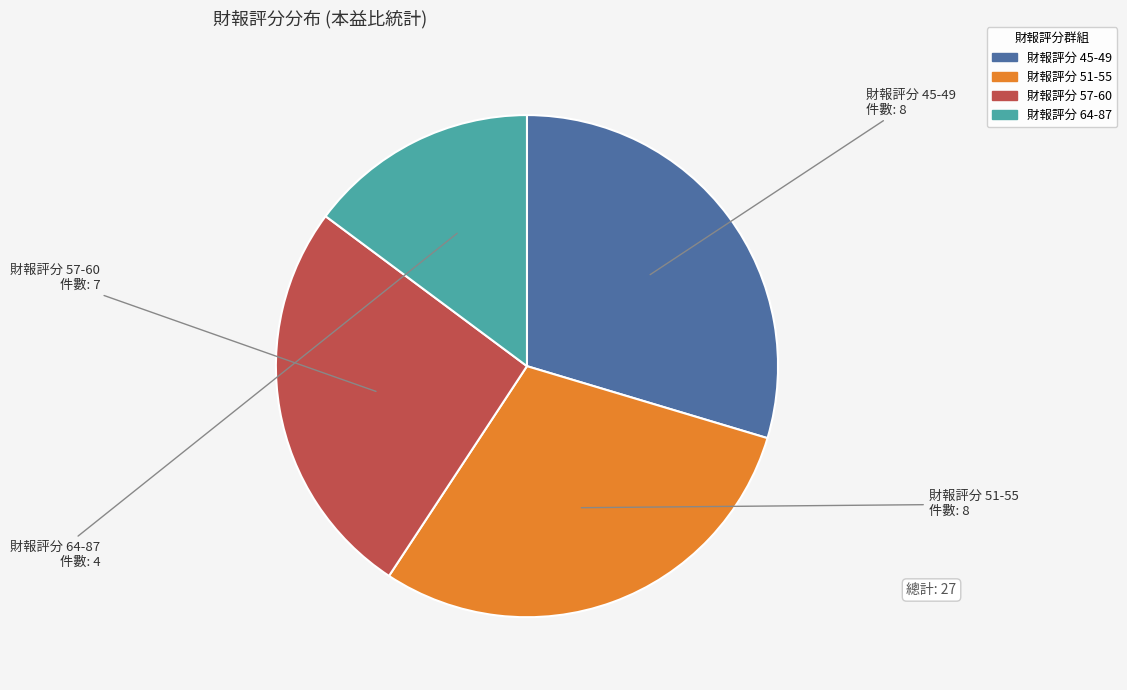

Is there any slice that represents more than half of the pie?

No